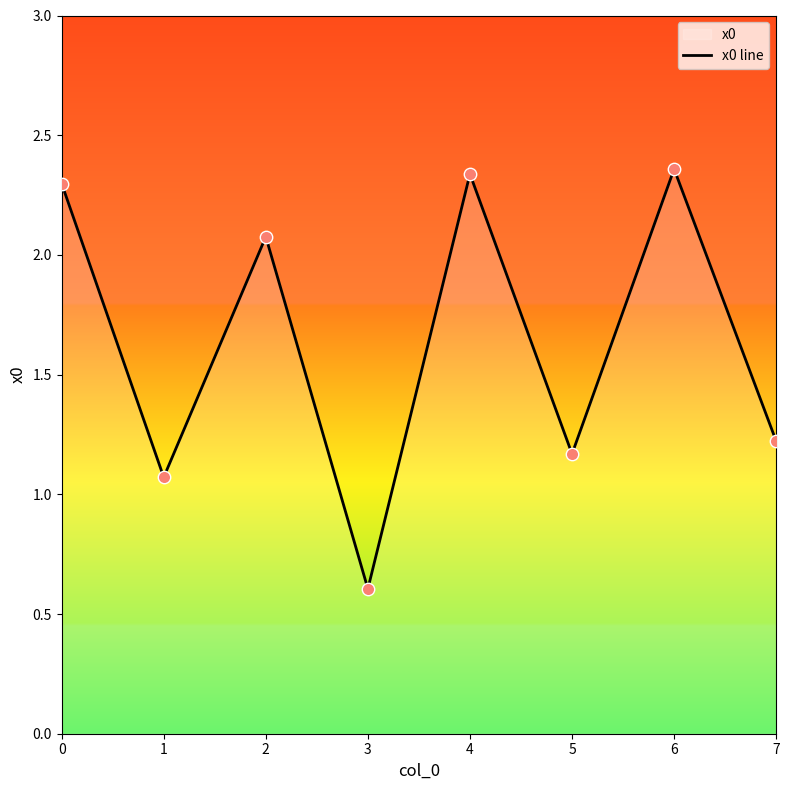

Which has a higher value, 2 or 7?

2